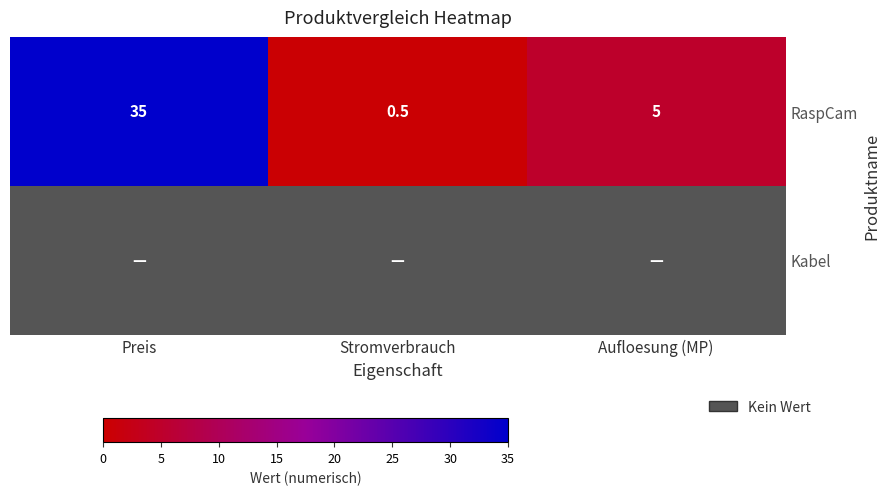

Where does the RaspCam series first go above 5?

Preis